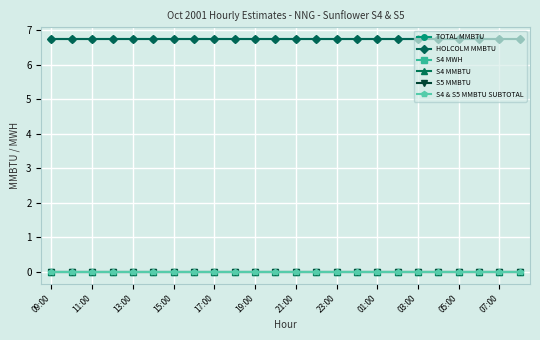

Does the chart have visible grid lines?

Yes